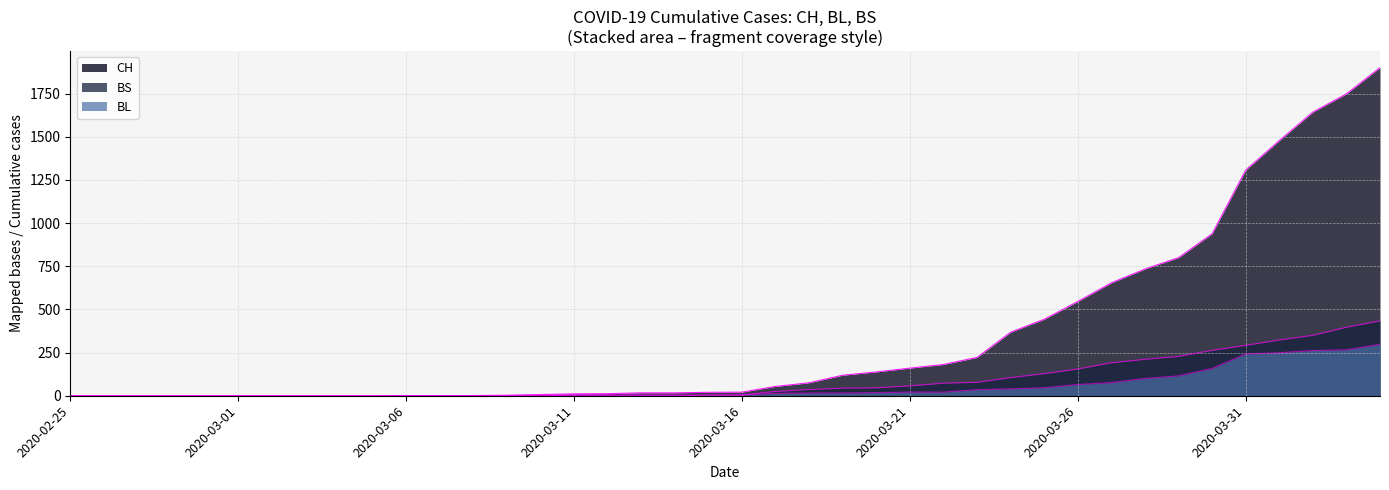

True or false: CH and BL intersect in this chart.

False